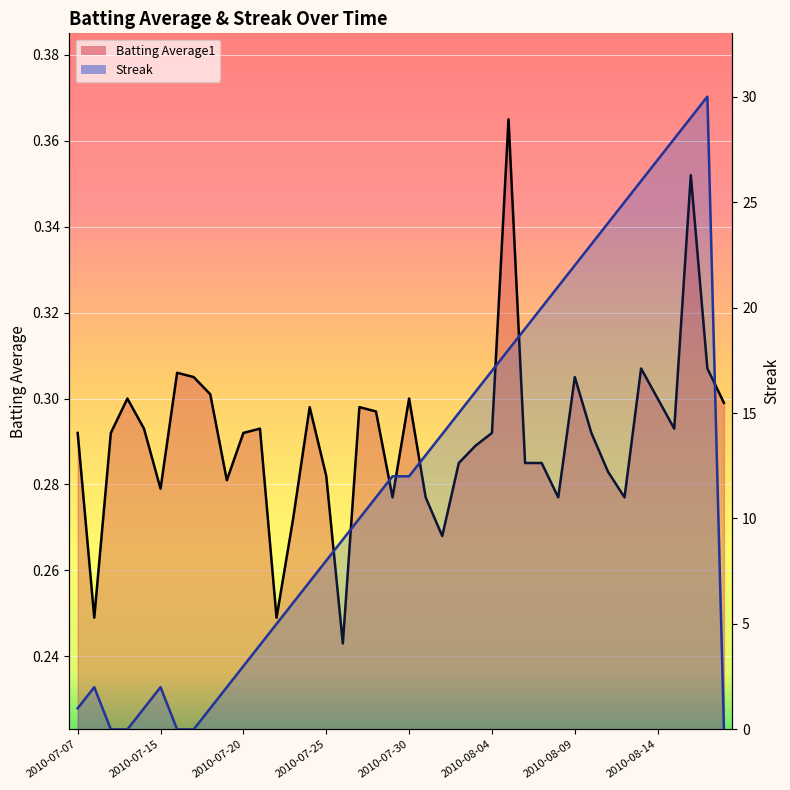

Is it true that Batting Average1 line equals 0.3 at 2010-07-30?

True